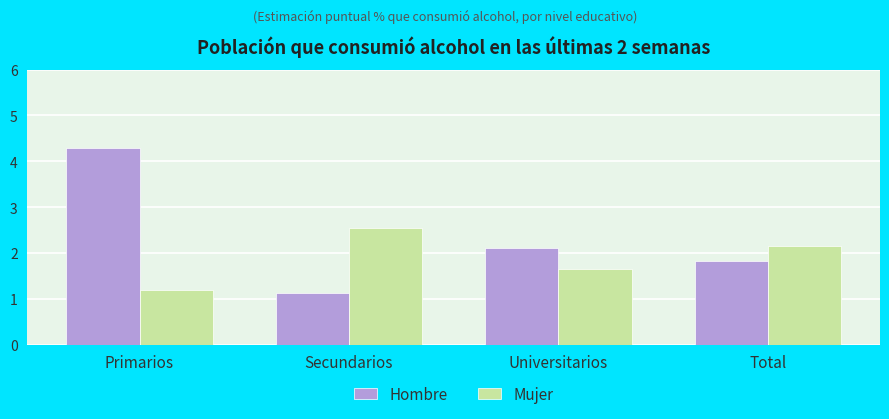

What is the difference between the highest and lowest values at Secundarios?

1.4